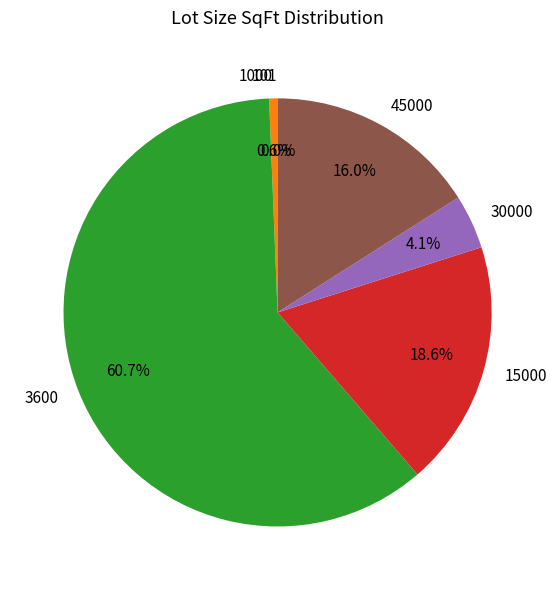

Which slice is the largest?

3600